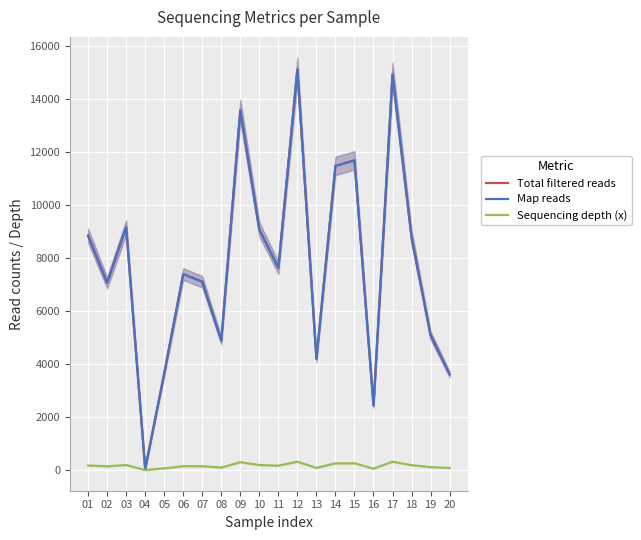

True or false: Map reads has more than 1 interior local peaks.

True